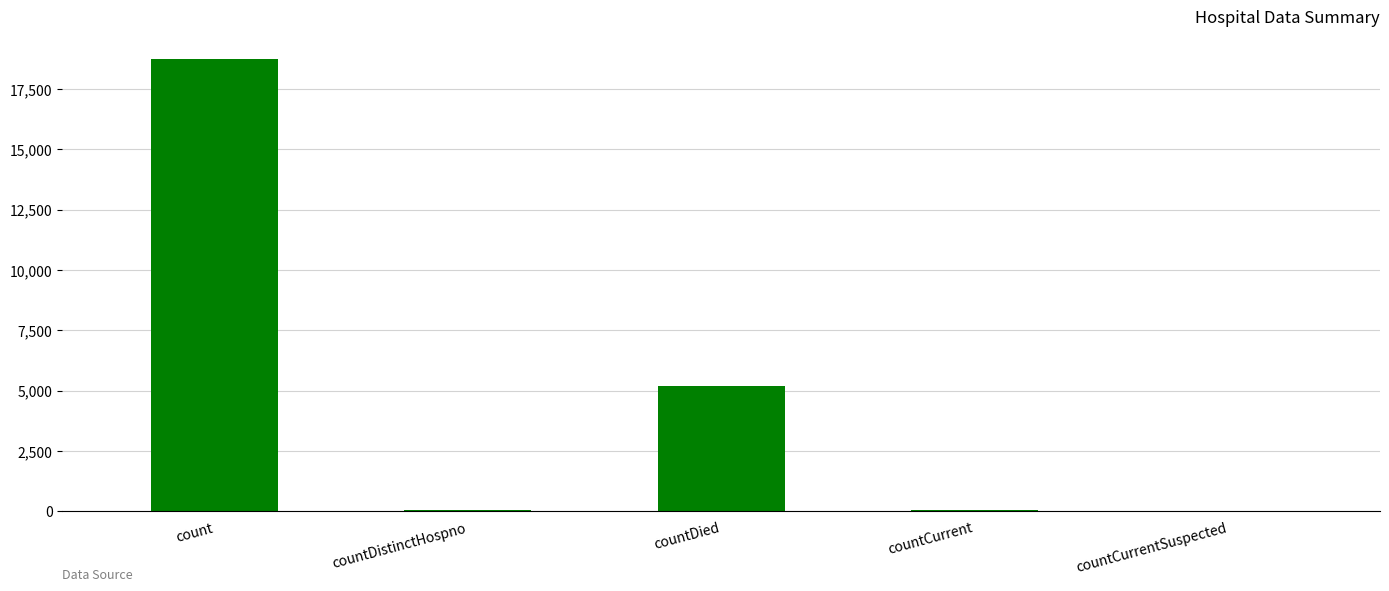

Which category has the highest value across all series?

count